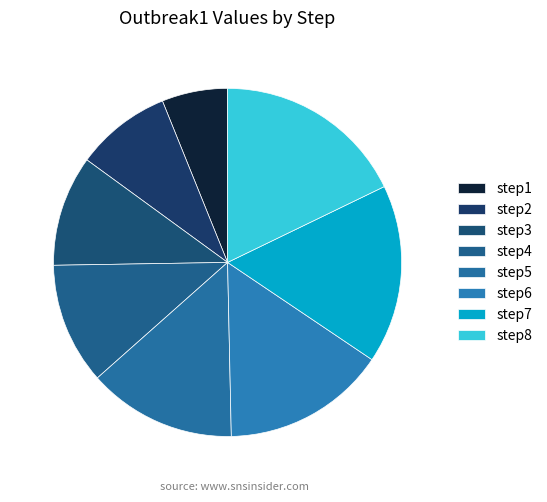

How many slices are in this pie chart?

8